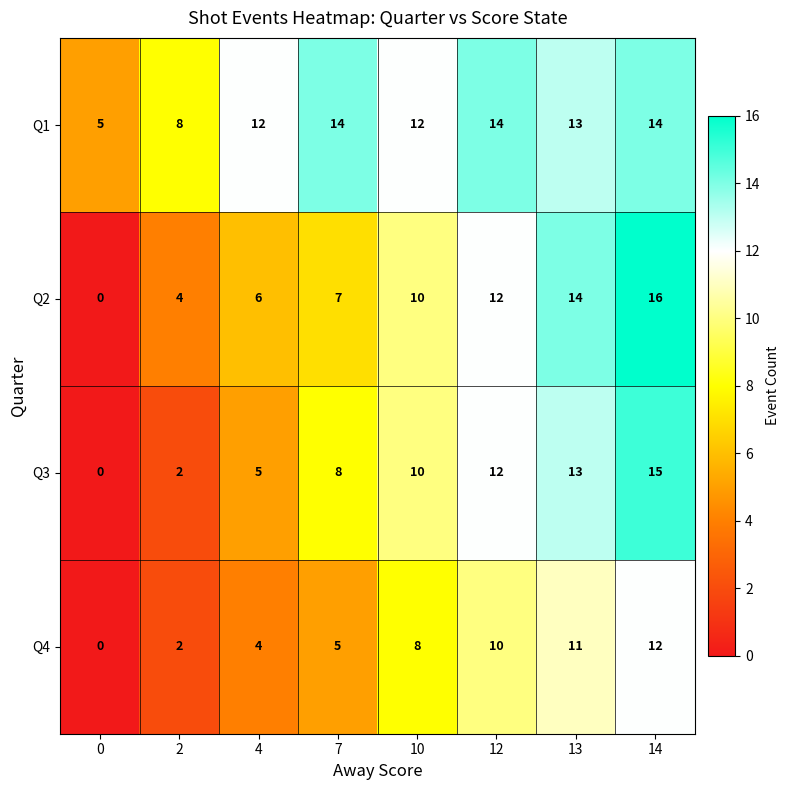

Which series has the widest spread of values?

Q2